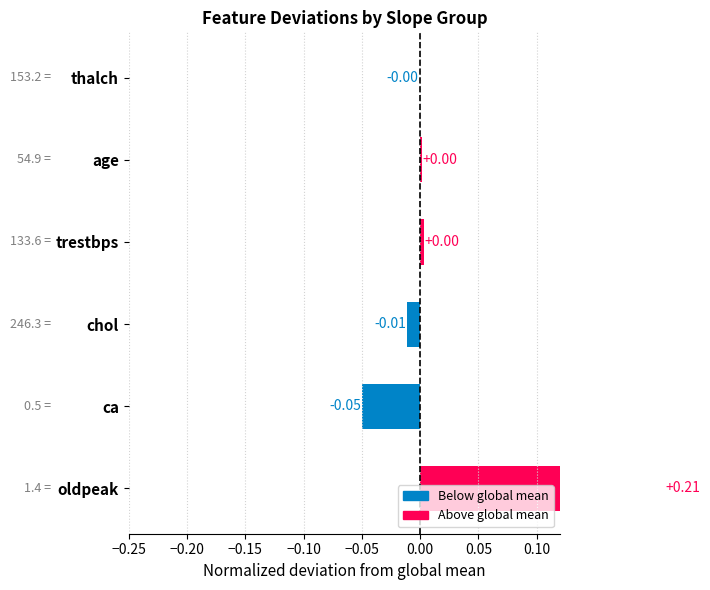

How many data points are above 0?

3